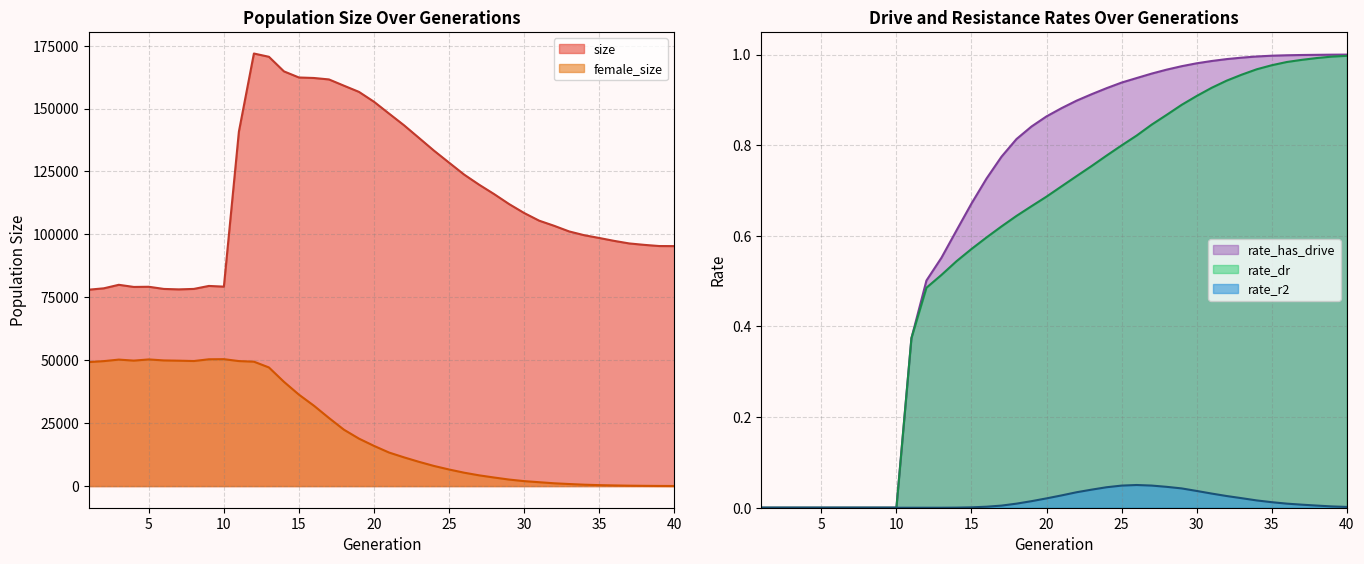

True or false: size has a value of 71410.4 at 24.

False